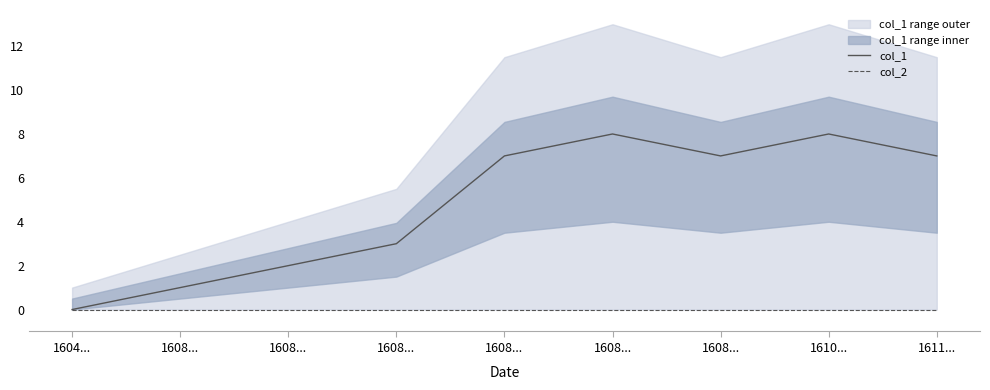

Where is the first local minimum for col_1?

1608...